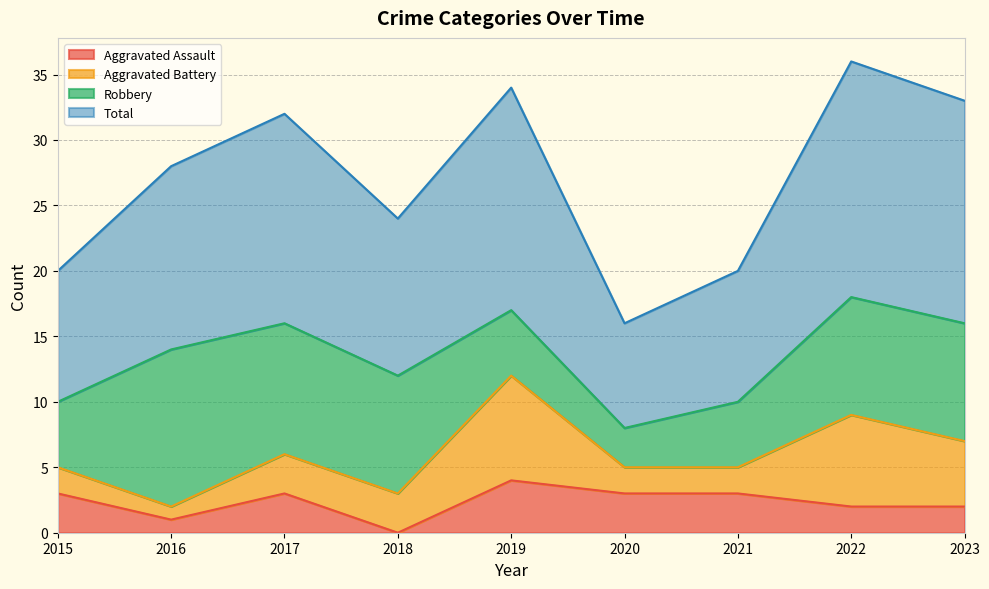

The Aggravated Assault series shows 3 at 2017. True or false?

True